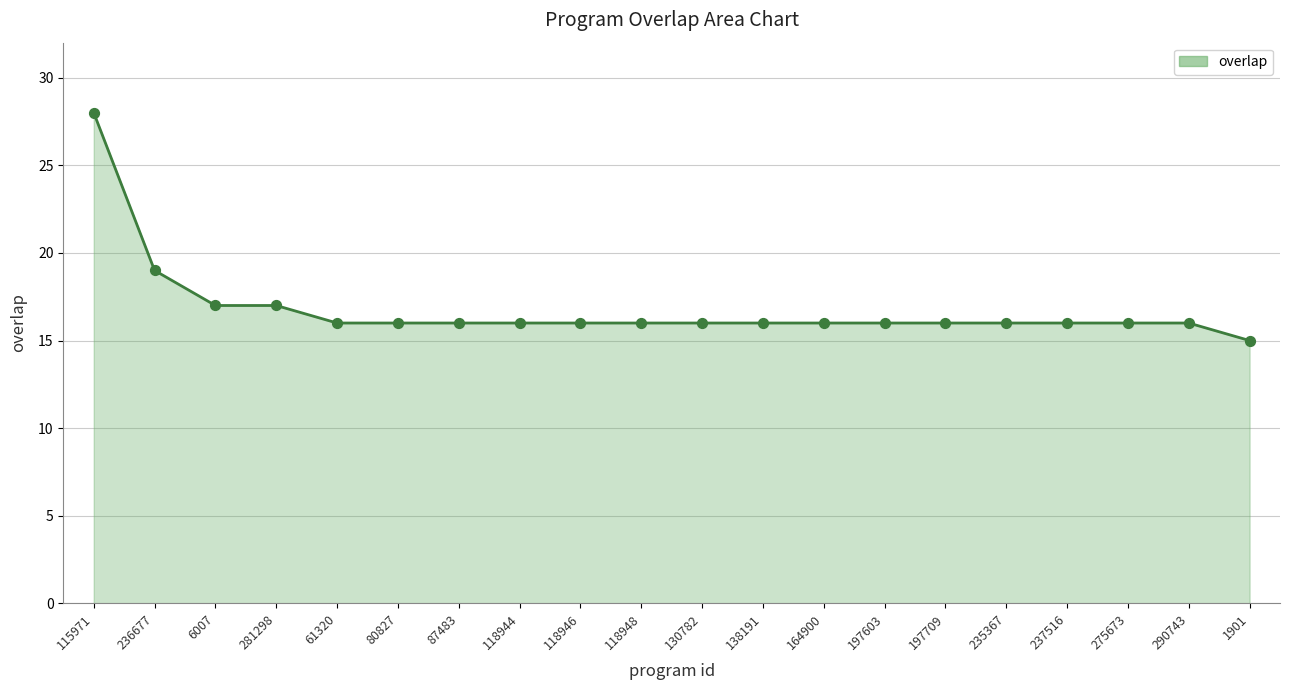

Approximately how many times larger is the value at 197709 compared to 235367?

1.0